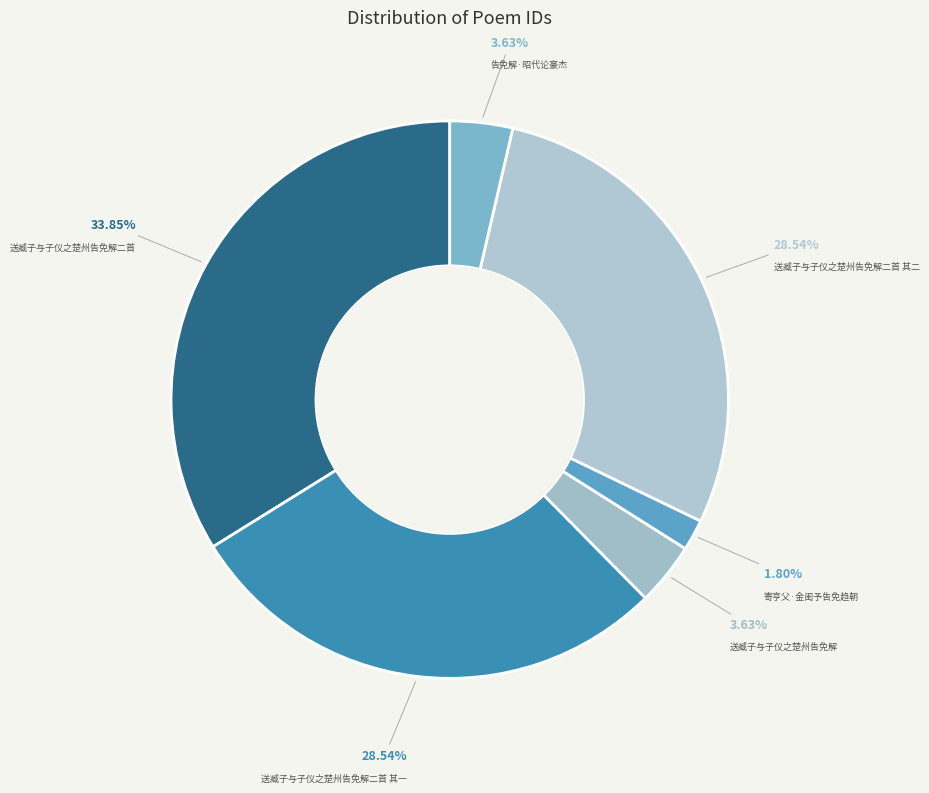

Does 送臧子与子仪之楚州告免解二首 其二 account for over 50% of the chart?

No